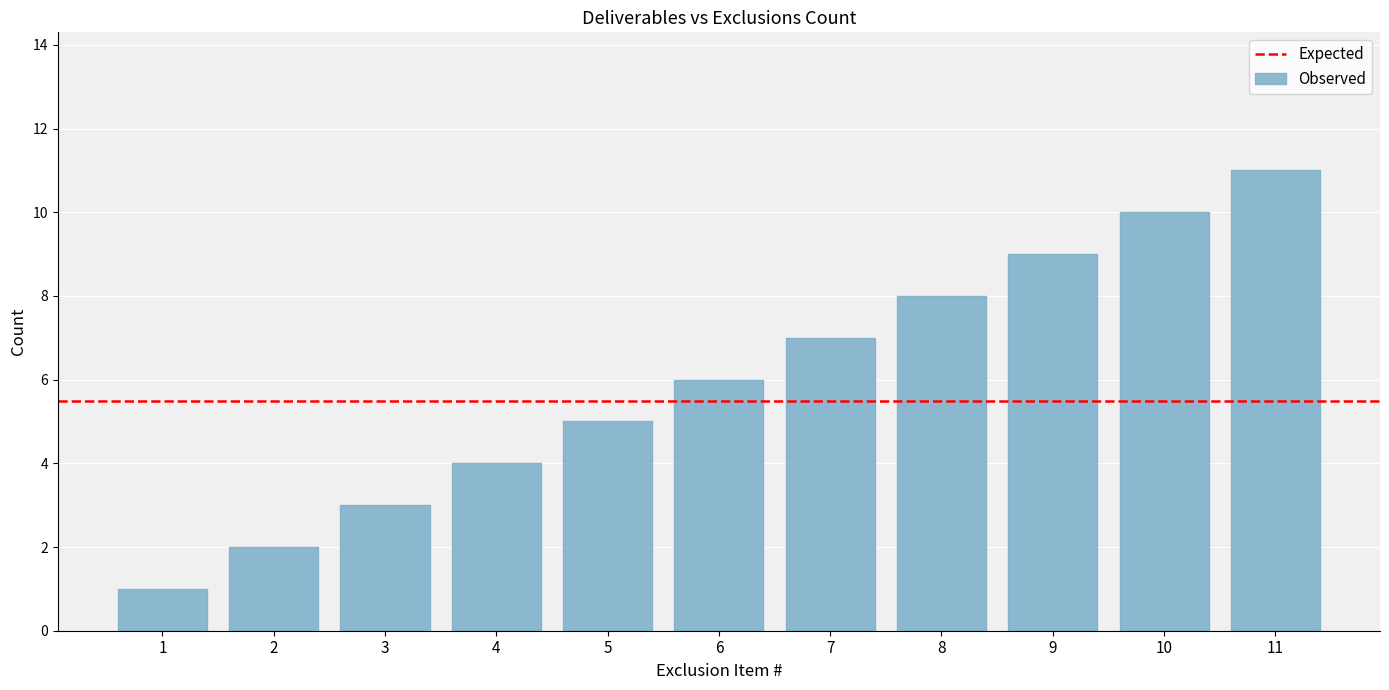

What is the value of the 8th bar from the left?

8